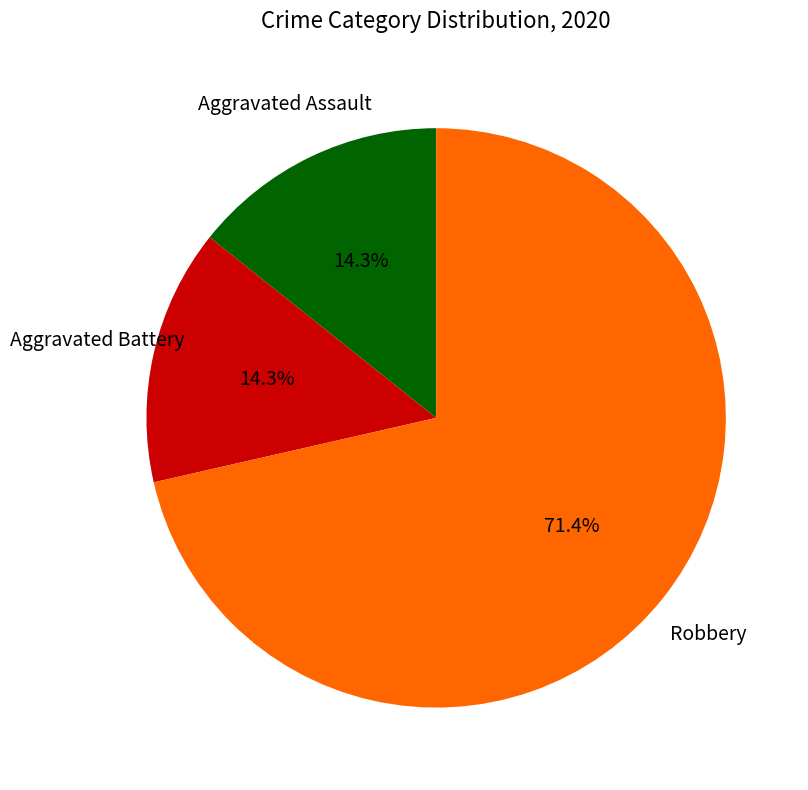

How many slices are in this pie chart?

3